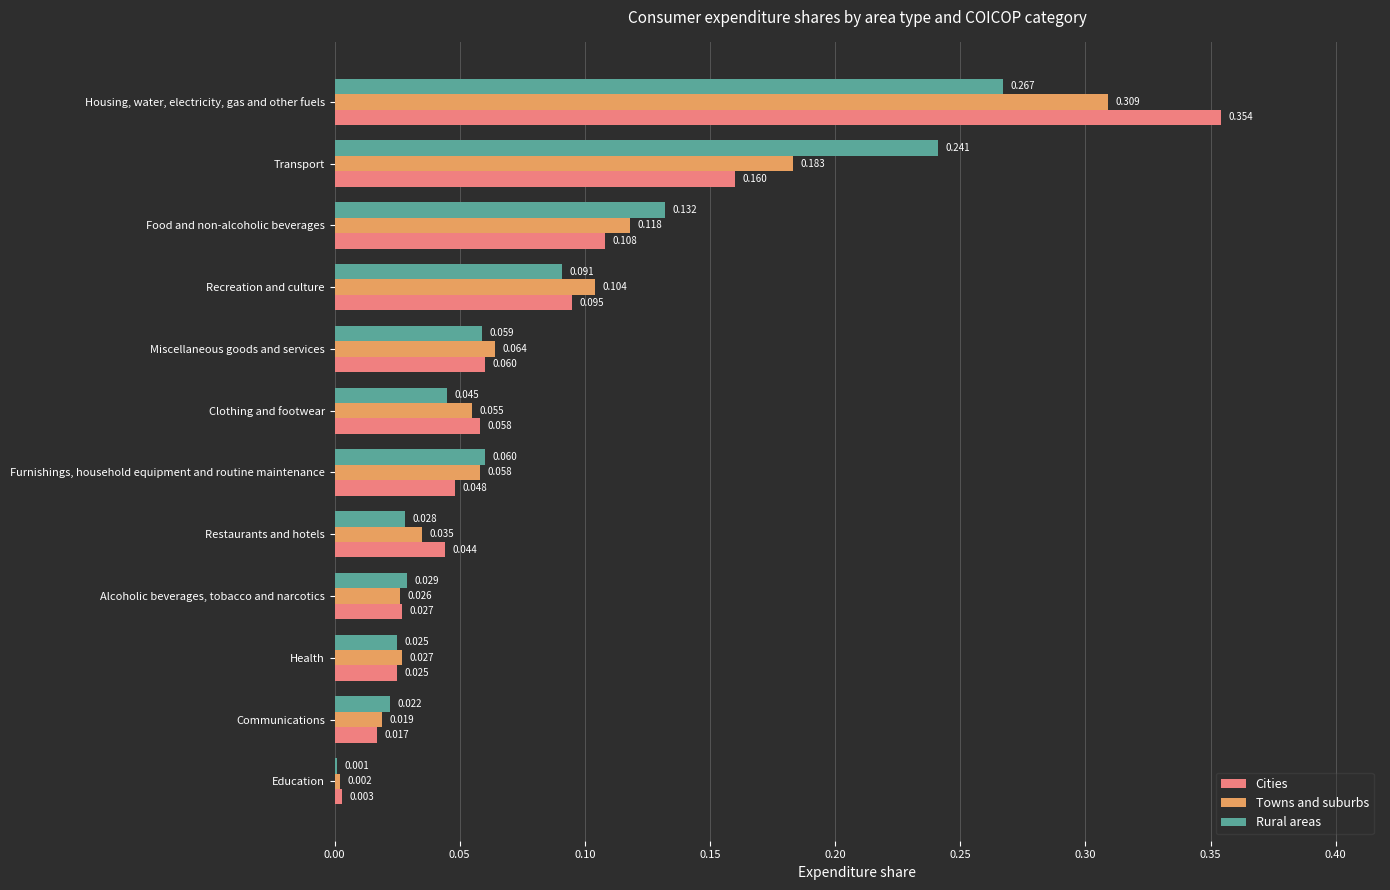

What are all the series names shown in the legend?

Cities, Towns and suburbs, Rural areas